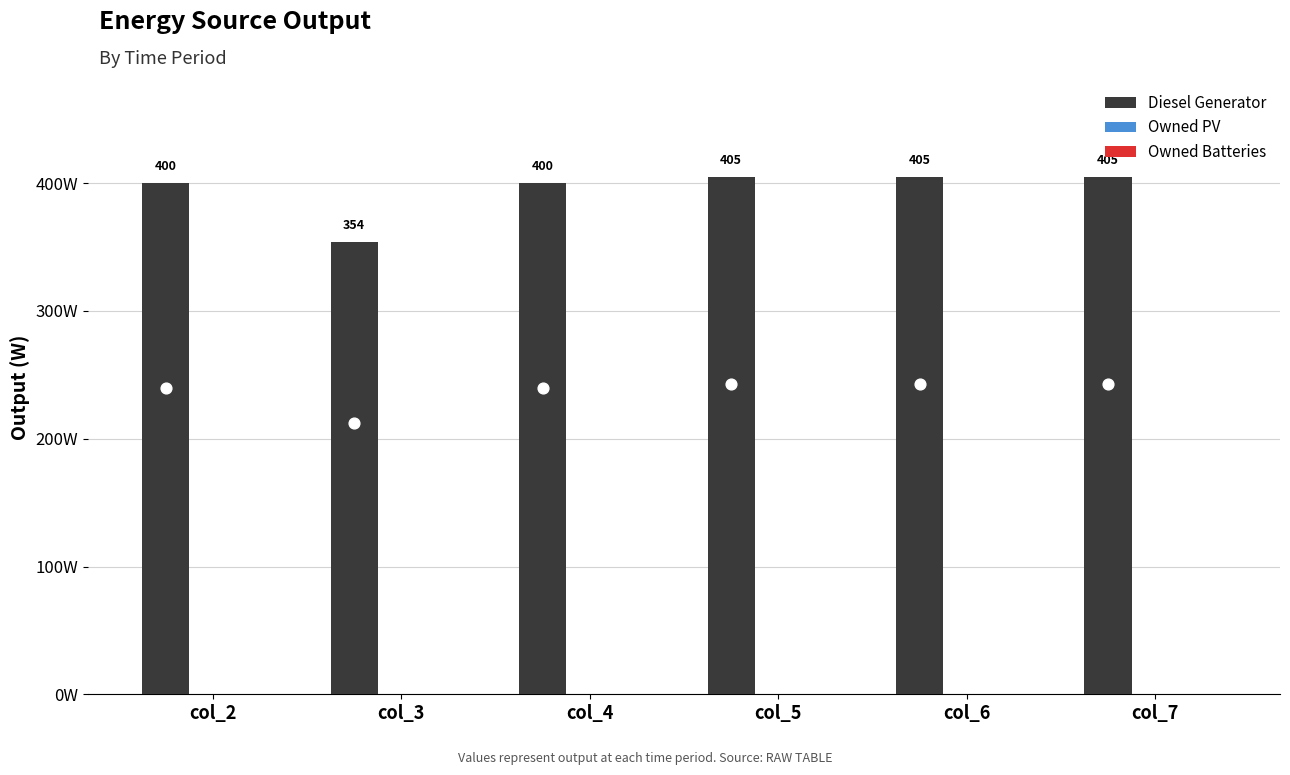

What is the total value across all series at col_4?

400